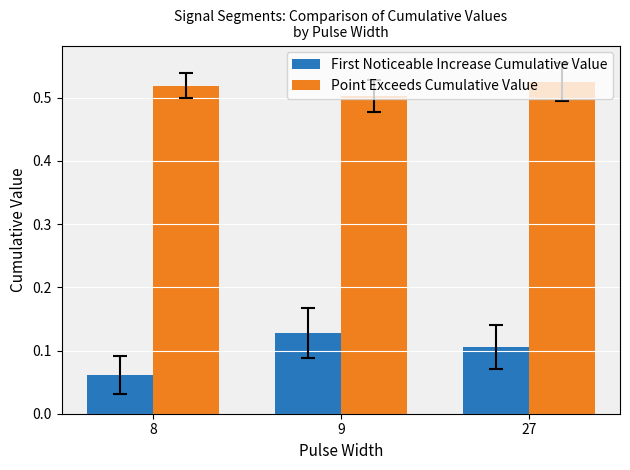

Count the Point Exceeds Cumulative Value values in the range 0 to 1.

3